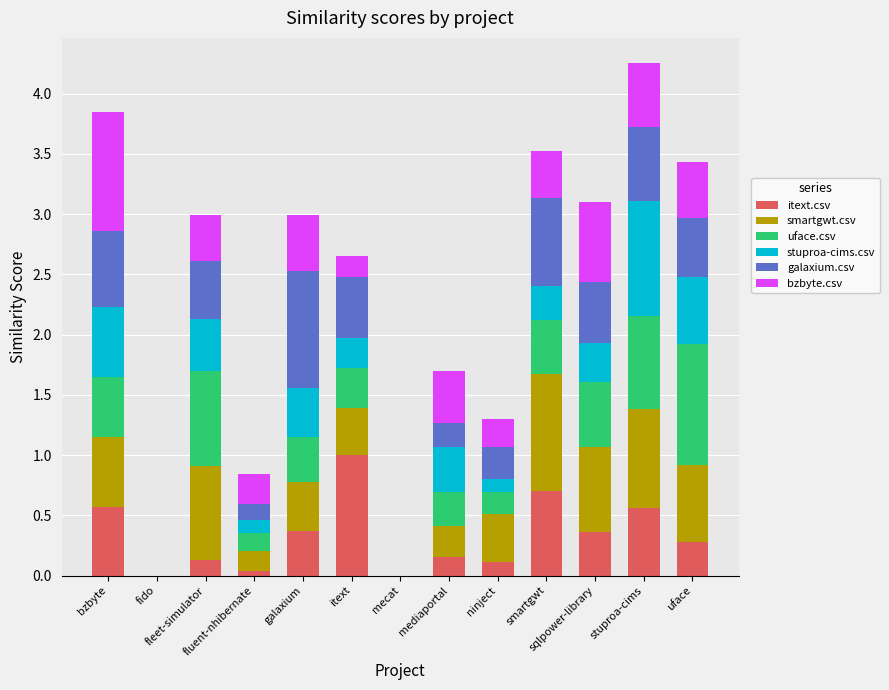

Does the chart contain stacked bars?

Yes